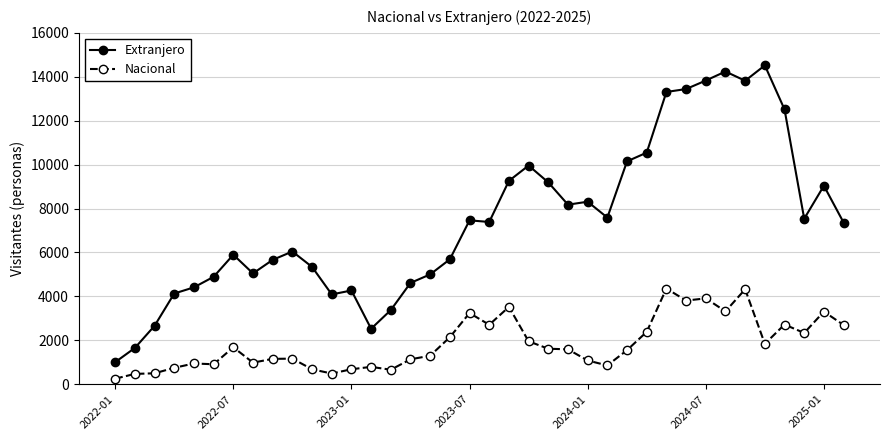

True or false: Nacional and Extranjero intersect in this chart.

False